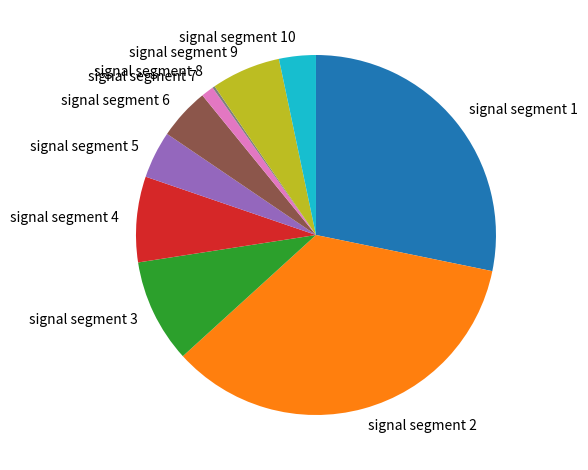

Is it true that signal segment 3 is 4% of the pie?

False